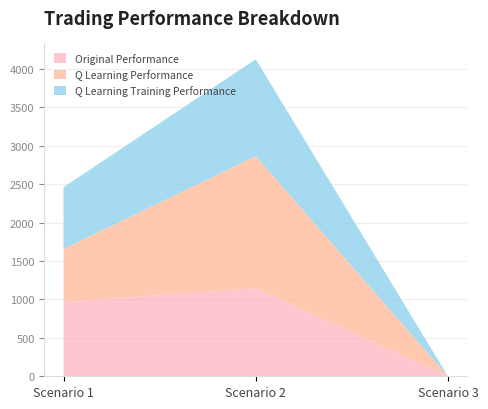

Reading right to left, transcribe the values for Original Performance.

Scenario 3=0.0	Scenario 2=1145.6	Scenario 1=963.2